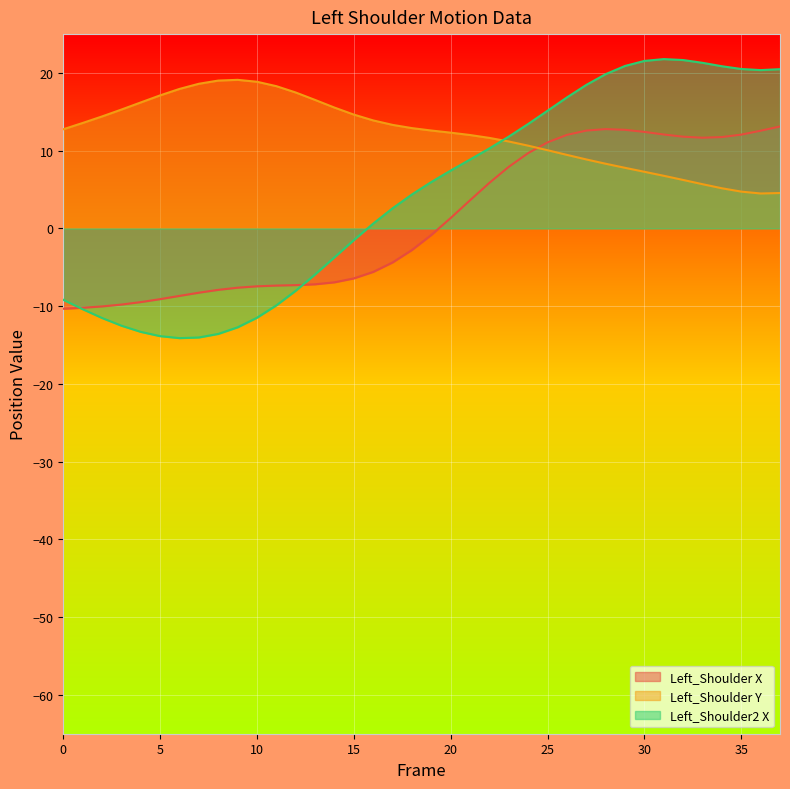

Where do Left_Shoulder X and Left_Shoulder Y first cross each other?

24 and 25